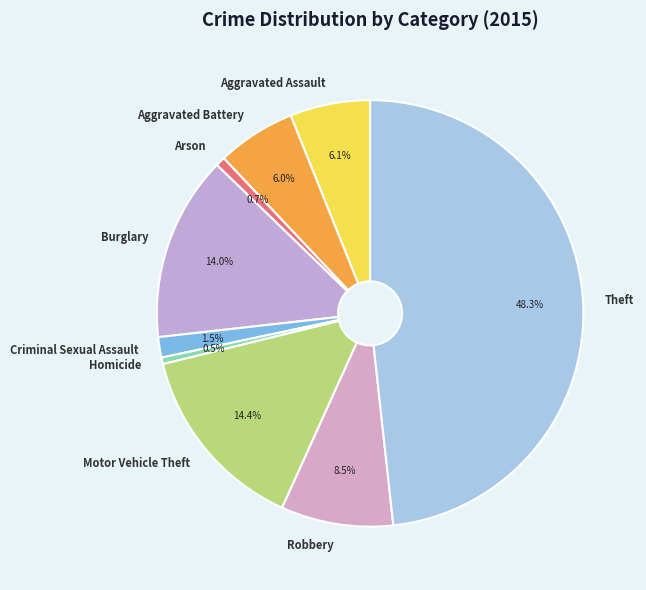

Do Aggravated Assault and Homicide together represent more than half of the pie?

No